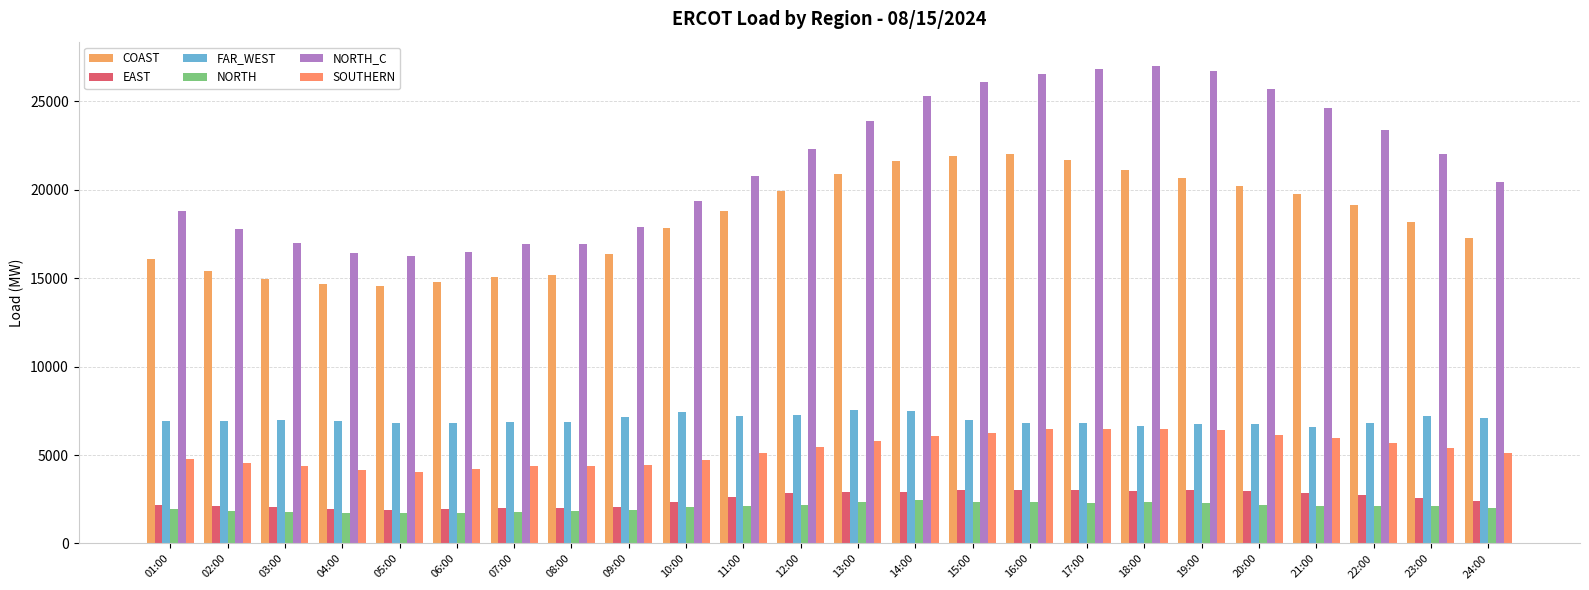

How many data points in SOUTHERN are less than 5421?

12